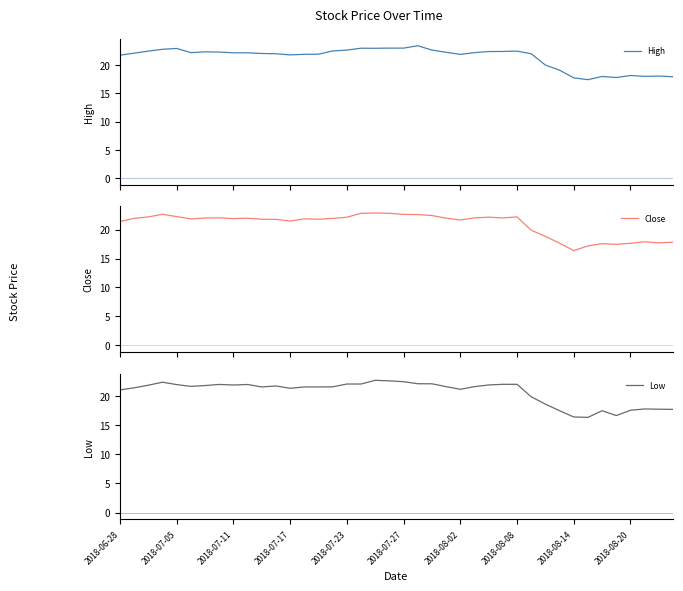

List the series in order of their overall mean, highest first.

High, Close, Low